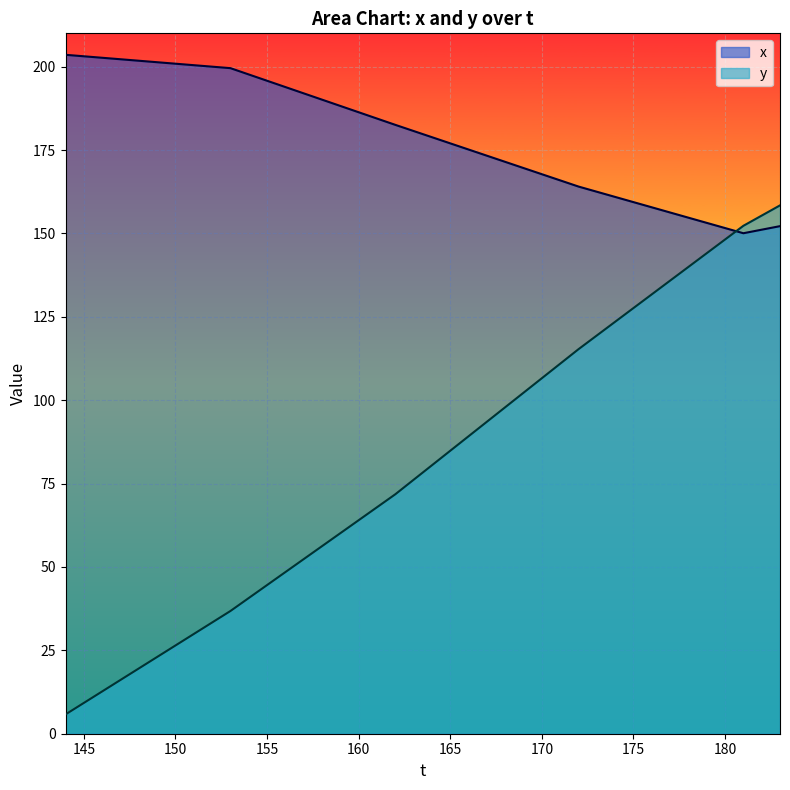

How many lines are shown in the chart?

2